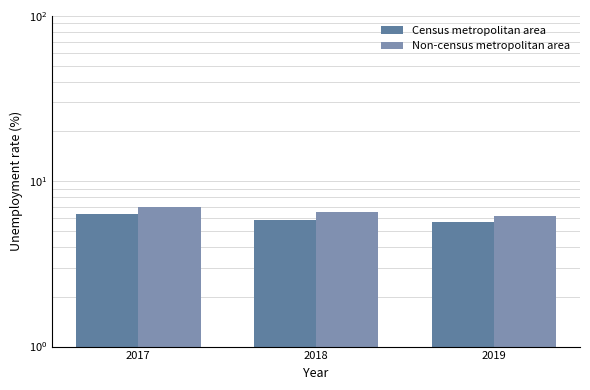

The Census metropolitan area series shows 3.0 at 2017. True or false?

False